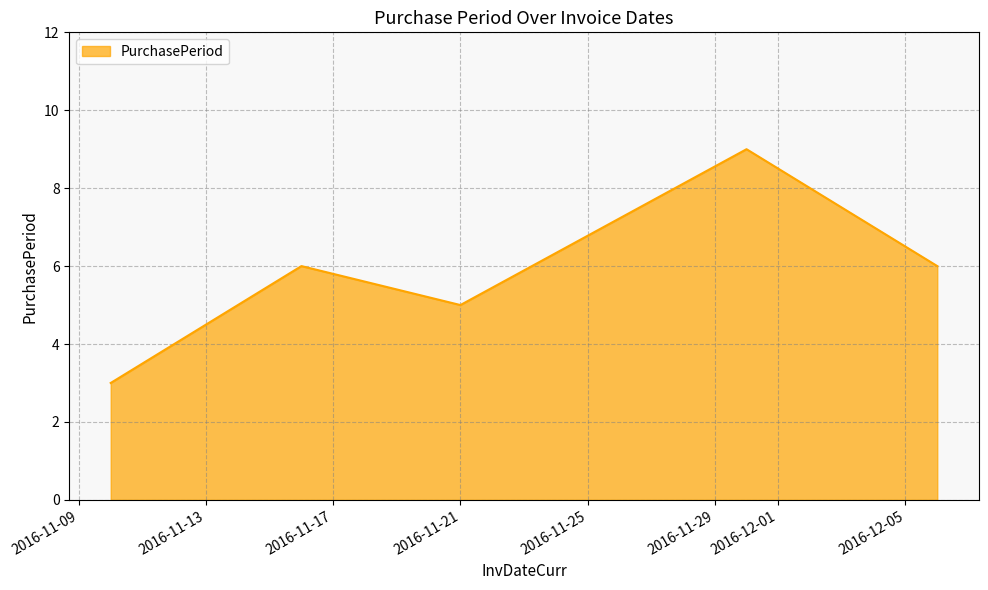

What is the difference between the maximum and minimum values?

6